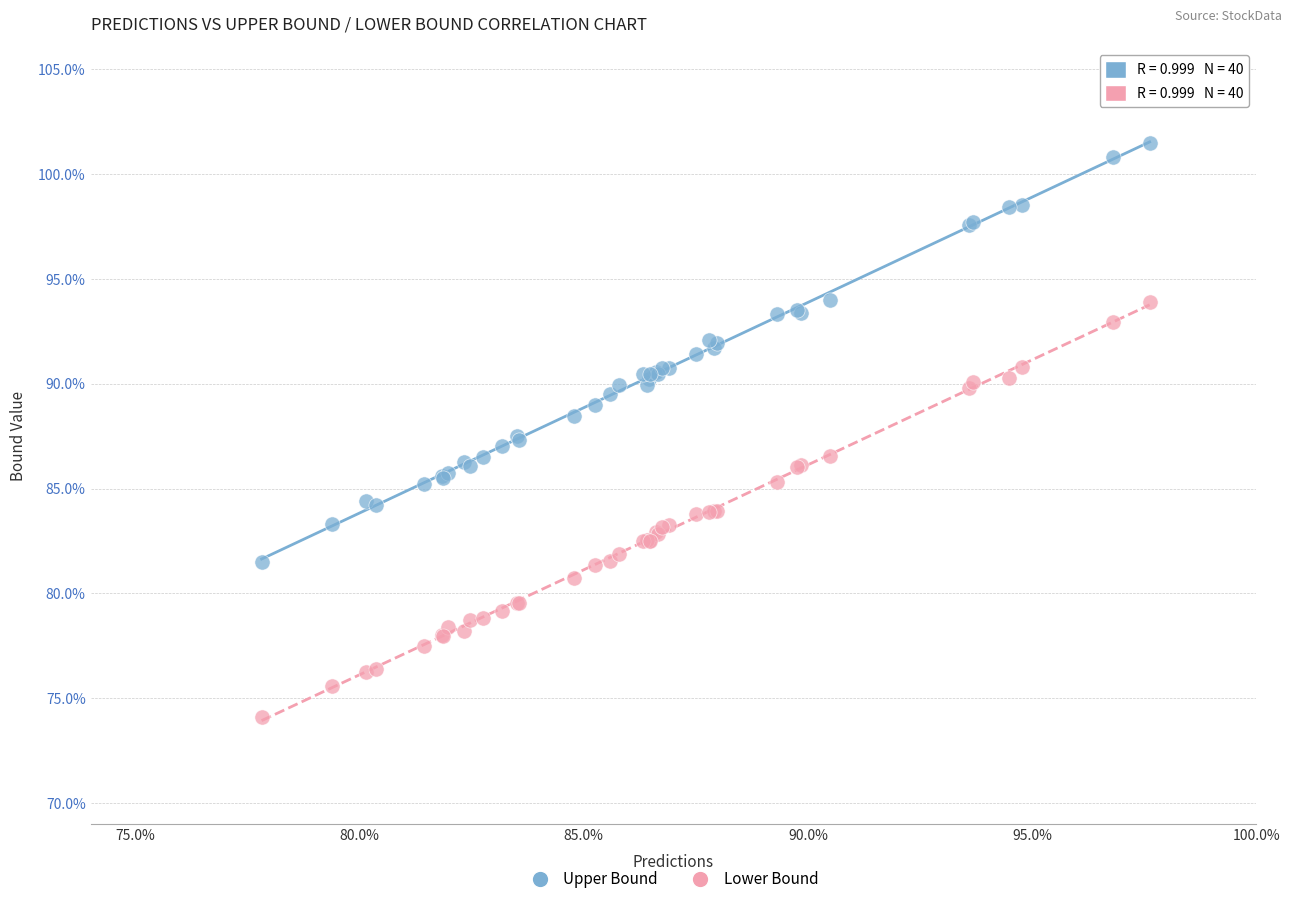

Which series contains the highest Y value?

Upper Bound